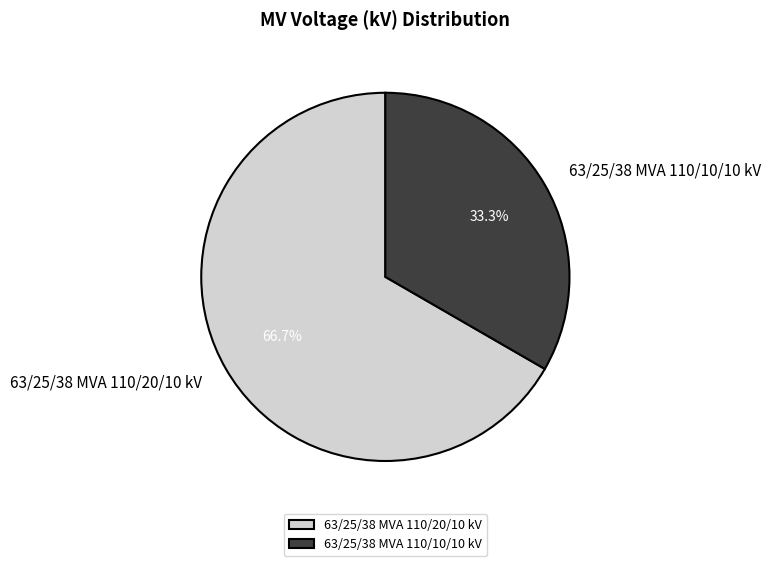

What is the smallest slice in the pie chart?

63/25/38 MVA 110/10/10 kV